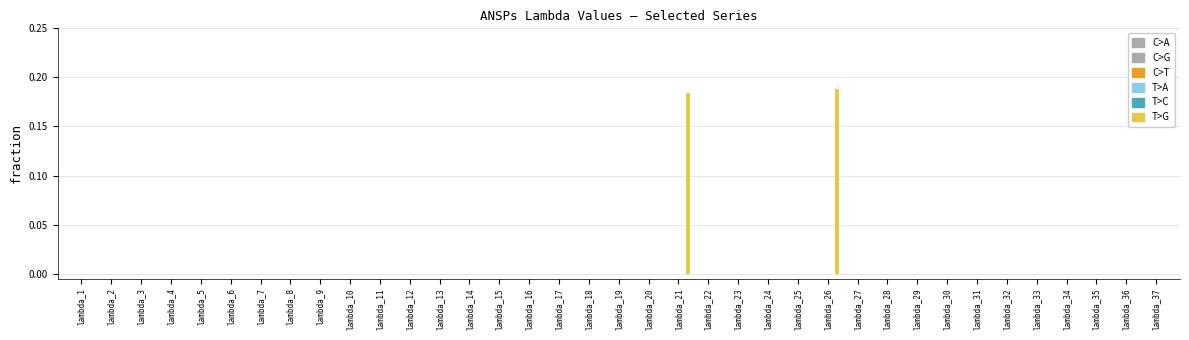

Reading right to left, transcribe all the data shown in this chart.

EANS: lambda_37=0.0	lambda_36=0.0	lambda_35=0.0	lambda_34=0.0	lambda_33=0.0	lambda_32=0.0	lambda_31=0.0	lambda_30=0.0	lambda_29=0.0	lambda_28=0.0	lambda_27=0.0	lambda_26=0.0	lambda_25=0.0	lambda_24=0.0	lambda_23=0.0	lambda_22=0.0	lambda_21=0.0	lambda_20=0.0	lambda_19=0.0	lambda_18=0.0	lambda_17=0.0	lambda_16=0.0	lambda_15=0.0	lambda_14=0.0	lambda_13=0.0	lambda_12=0.0	lambda_11=0.0	lambda_10=0.0	lambda_9=0.0	lambda_8=0.0	lambda_7=0.0	lambda_6=0.0	lambda_5=0.0	lambda_4=0.0	lambda_3=0.0	lambda_2=0.0	lambda_1=0.0
IAA: lambda_37=0.0	lambda_36=0.0	lambda_35=0.0	lambda_34=0.0	lambda_33=0.0	lambda_32=0.0	lambda_31=0.0	lambda_30=0.0	lambda_29=0.0	lambda_28=0.0	lambda_27=0.0	lambda_26=0.0	lambda_25=0.0	lambda_24=0.0	lambda_23=0.0	lambda_22=0.0	lambda_21=0.0	lambda_20=0.0	lambda_19=0.0	lambda_18=0.0	lambda_17=0.0	lambda_16=0.0	lambda_15=0.0	lambda_14=0.0	lambda_13=0.0	lambda_12=0.0	lambda_11=0.0	lambda_10=0.0	lambda_9=0.0	lambda_8=0.0	lambda_7=0.0	lambda_6=0.0	lambda_5=0.0	lambda_4=0.0	lambda_3=0.0	lambda_2=0.0	lambda_1=0.0
LGS: lambda_37=0.0	lambda_36=0.0	lambda_35=0.0	lambda_34=0.0	lambda_33=0.0	lambda_32=0.0	lambda_31=0.0	lambda_30=0.0	lambda_29=0.0	lambda_28=0.0	lambda_27=0.0	lambda_26=0.0	lambda_25=0.0	lambda_24=0.0	lambda_23=0.0	lambda_22=0.0	lambda_21=0.0	lambda_20=0.0	lambda_19=0.0	lambda_18=0.0	lambda_17=0.0	lambda_16=0.0	lambda_15=0.0	lambda_14=0.0	lambda_13=0.0	lambda_12=0.0	lambda_11=0.0	lambda_10=0.0	lambda_9=0.0	lambda_8=0.0	lambda_7=0.0	lambda_6=0.0	lambda_5=0.0	lambda_4=0.0	lambda_3=0.0	lambda_2=0.0	lambda_1=0.0
LPS: lambda_37=0.0	lambda_36=0.0	lambda_35=0.0	lambda_34=0.0	lambda_33=0.0	lambda_32=0.0	lambda_31=0.0	lambda_30=0.0	lambda_29=0.0	lambda_28=0.0	lambda_27=0.0	lambda_26=0.0	lambda_25=0.0	lambda_24=0.0	lambda_23=0.0	lambda_22=0.0	lambda_21=0.0	lambda_20=0.0	lambda_19=0.0	lambda_18=0.0	lambda_17=0.0	lambda_16=0.0	lambda_15=0.0	lambda_14=0.0	lambda_13=0.0	lambda_12=0.0	lambda_11=0.0	lambda_10=0.0	lambda_9=0.0	lambda_8=0.0	lambda_7=0.0	lambda_6=0.0	lambda_5=0.0	lambda_4=0.0	lambda_3=0.0	lambda_2=0.0	lambda_1=0.0
MATS: lambda_37=0.0	lambda_36=0.0	lambda_35=0.0	lambda_34=0.0	lambda_33=0.0	lambda_32=0.0	lambda_31=0.0	lambda_30=0.0	lambda_29=0.0	lambda_28=0.0	lambda_27=0.0	lambda_26=0.0	lambda_25=0.0	lambda_24=0.0	lambda_23=0.0	lambda_22=0.0	lambda_21=0.0	lambda_20=0.0	lambda_19=0.0	lambda_18=0.0	lambda_17=0.0	lambda_16=0.0	lambda_15=0.0	lambda_14=0.0	lambda_13=0.0	lambda_12=0.0	lambda_11=0.0	lambda_10=0.0	lambda_9=0.0	lambda_8=0.0	lambda_7=0.0	lambda_6=0.0	lambda_5=0.0	lambda_4=0.0	lambda_3=0.0	lambda_2=0.0	lambda_1=0.0
M-NAV: lambda_37=0.0	lambda_36=0.0	lambda_35=0.0	lambda_34=0.0	lambda_33=0.0	lambda_32=0.0	lambda_31=0.0	lambda_30=0.0	lambda_29=0.0	lambda_28=0.0	lambda_27=0.0	lambda_26=0.2	lambda_25=0.0	lambda_24=0.0	lambda_23=0.0	lambda_22=0.0	lambda_21=0.2	lambda_20=0.0	lambda_19=0.0	lambda_18=0.0	lambda_17=0.0	lambda_16=0.0	lambda_15=0.0	lambda_14=0.0	lambda_13=0.0	lambda_12=0.0	lambda_11=0.0	lambda_10=0.0	lambda_9=0.0	lambda_8=0.0	lambda_7=0.0	lambda_6=0.0	lambda_5=0.0	lambda_4=0.0	lambda_3=0.0	lambda_2=0.0	lambda_1=0.0